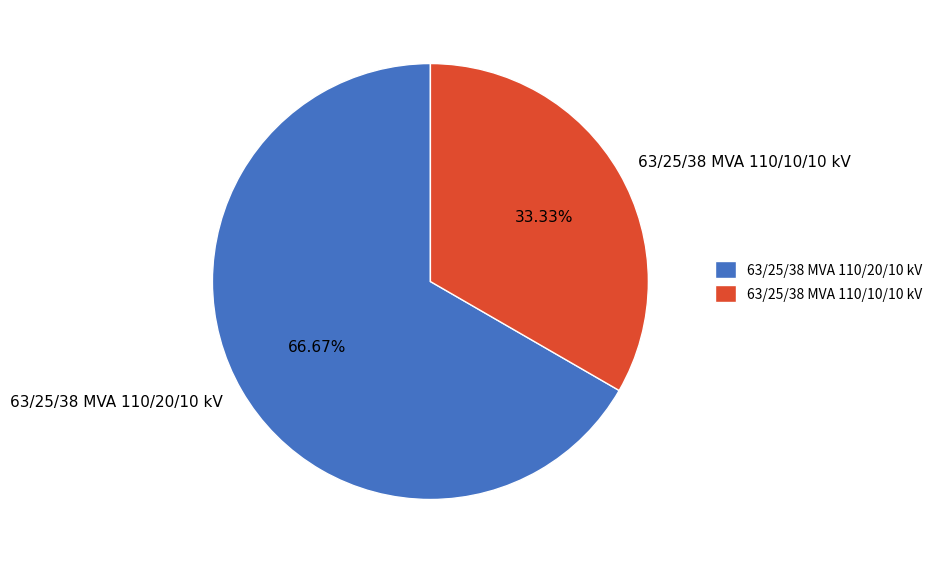

Is there a majority slice in this chart?

Yes